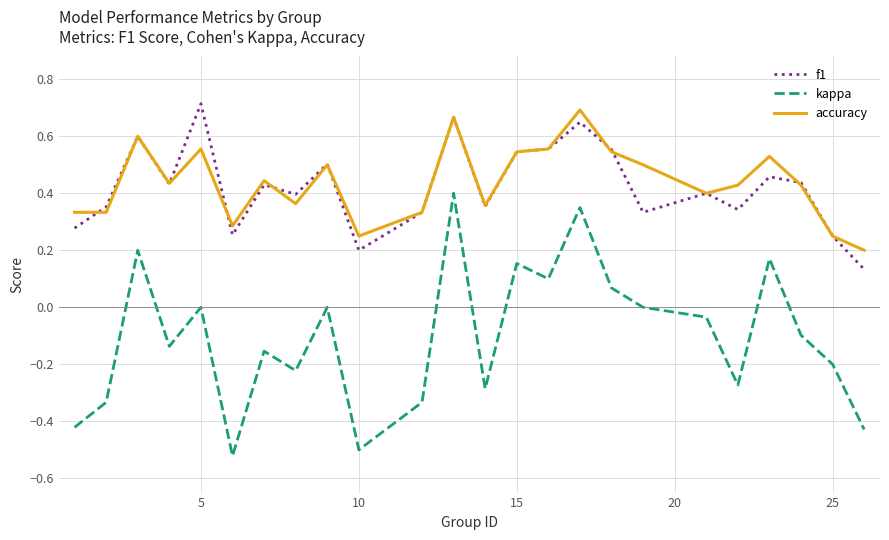

True or false: kappa and accuracy cross at least once.

False